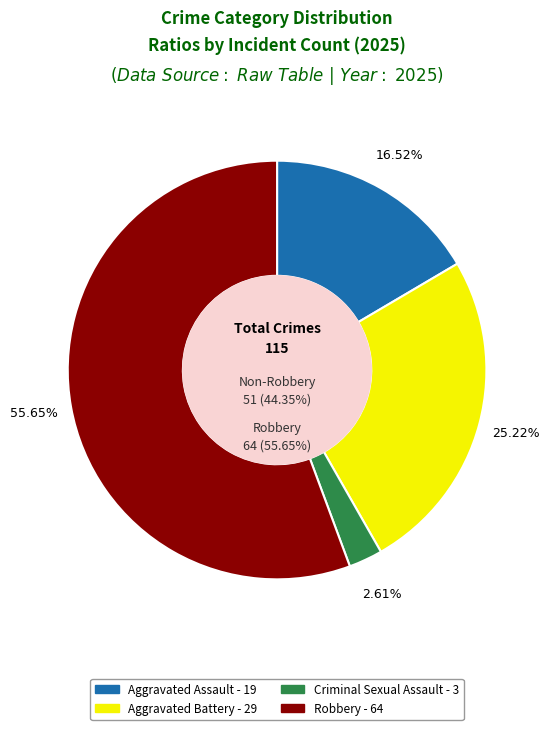

How many segments does this pie chart have?

4